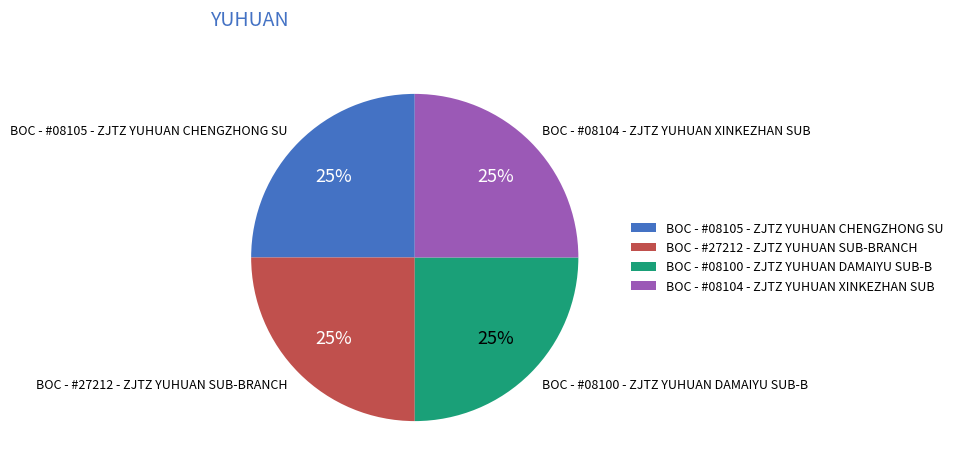

True or false: BOC - #08104 - ZJTZ YUHUAN XINKEZHAN SUB accounts for 25% of the total.

True